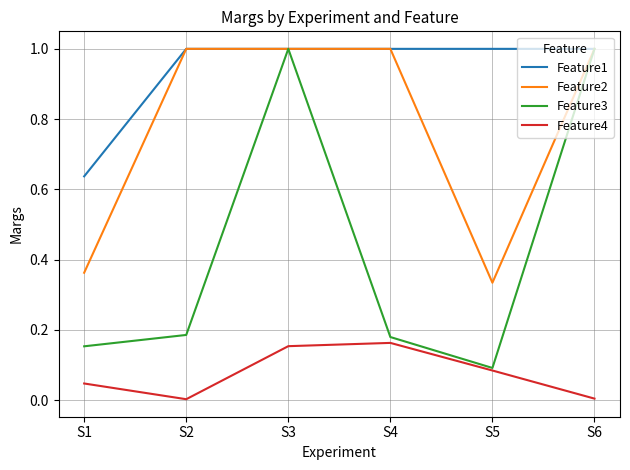

At which category is the sum across all series the highest?

S3